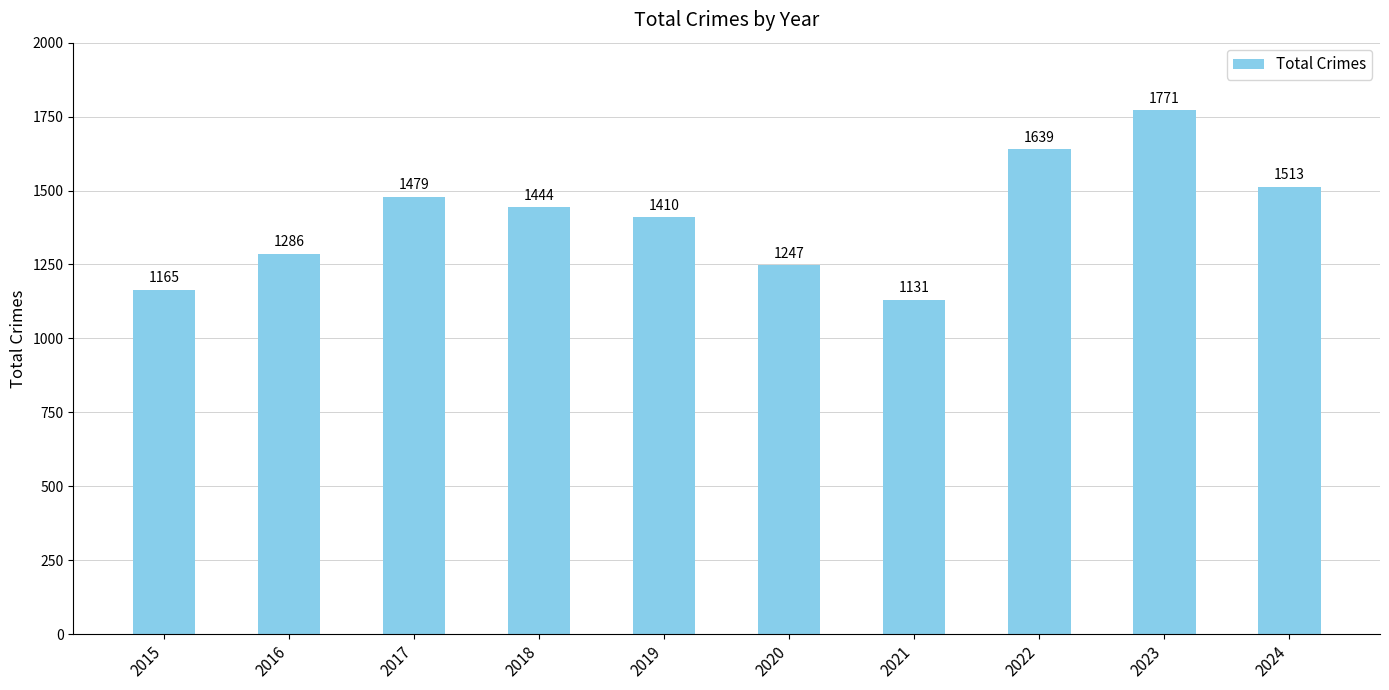

List the labels in order of value, smallest first.

2021, 2015, 2020, 2016, 2019, 2018, 2017, 2024, 2022, 2023